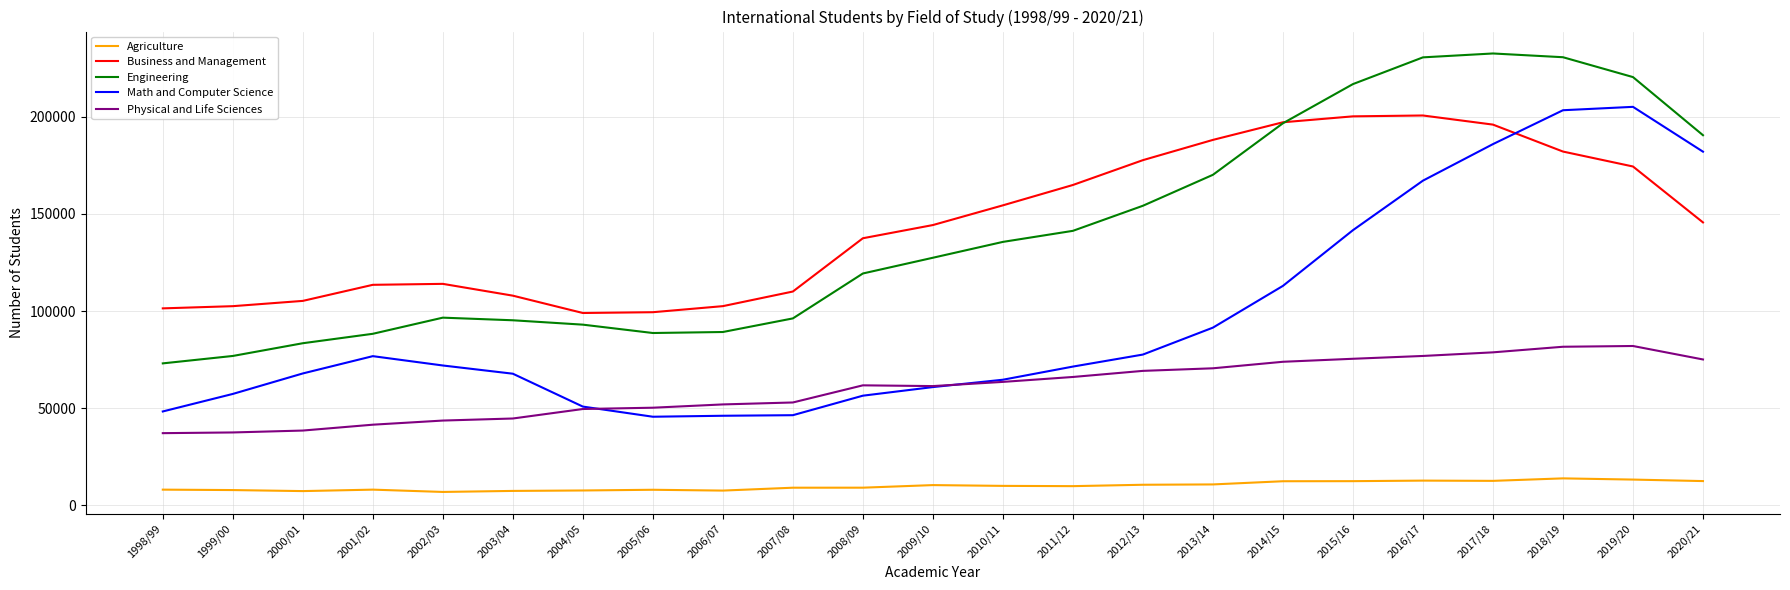

Which series changed the most between 2004/05 and 2013/14?

Business and Management